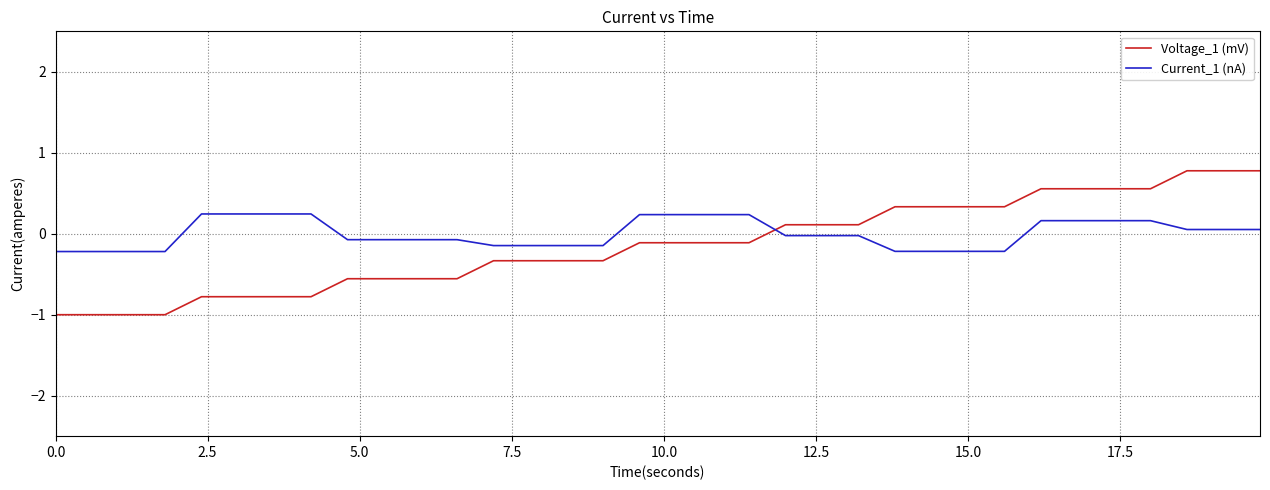

Rank the series by their maximum value, from highest to lowest.

Voltage_1 (mV), Current_1 (nA)